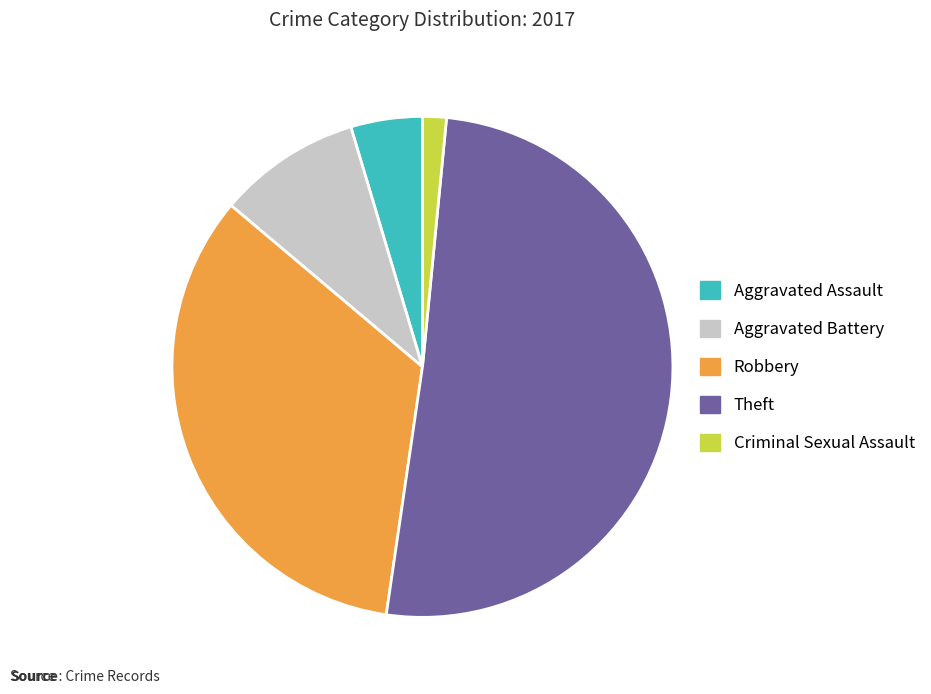

Which category has the biggest portion of the pie?

Theft